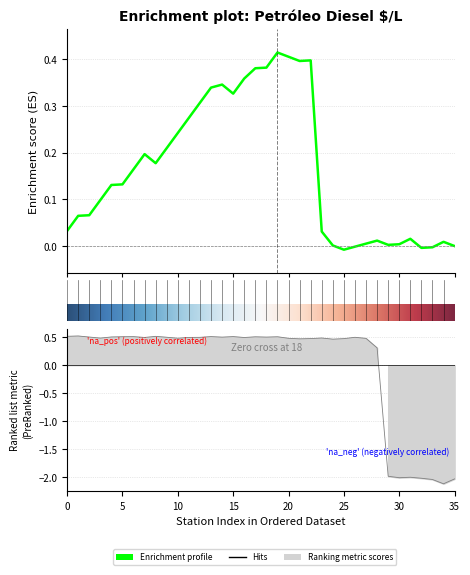

How many data points are above 0?

29